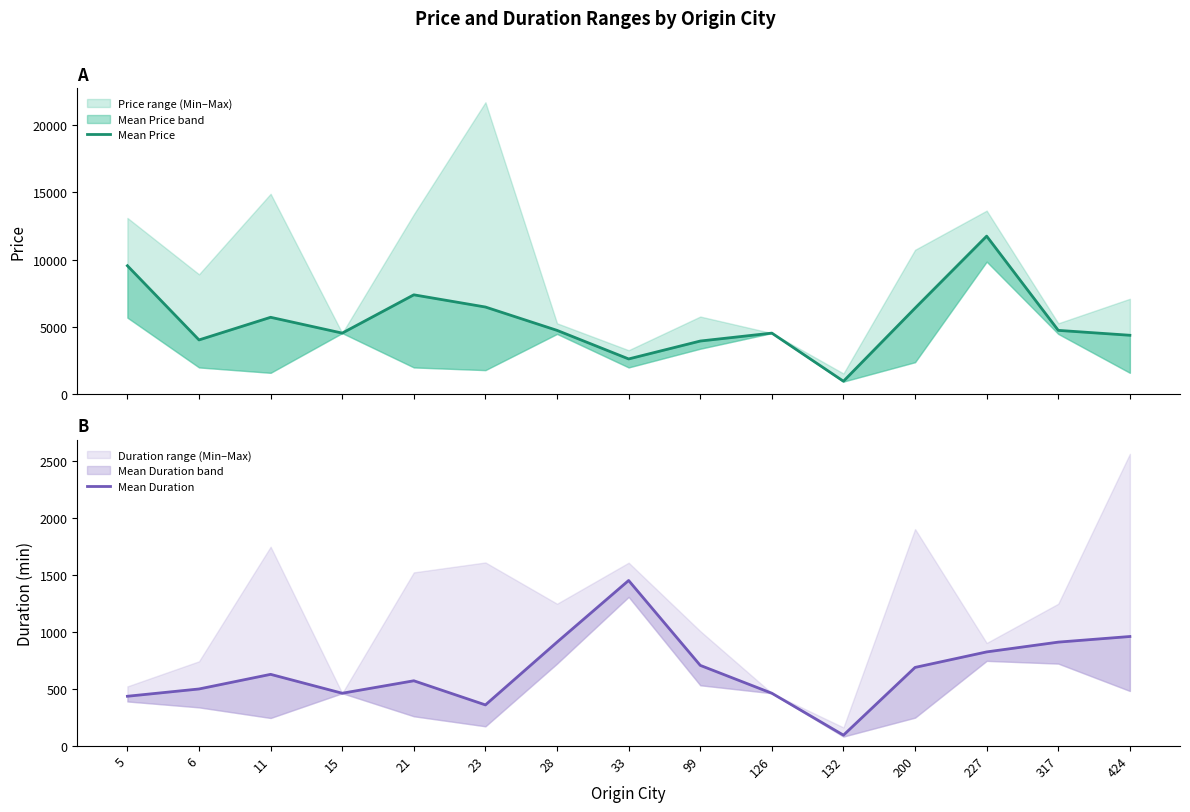

How many lines are shown in the chart?

2